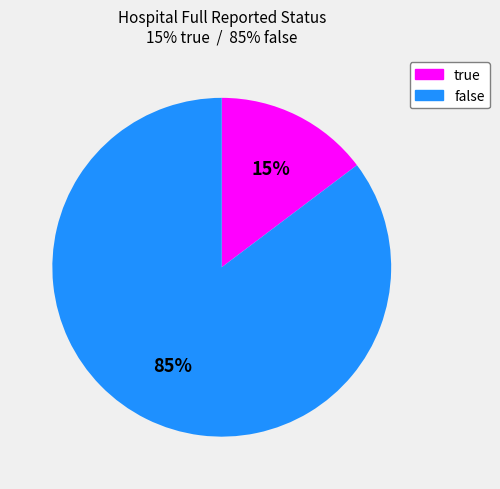

What is the smallest slice in the pie chart?

15%